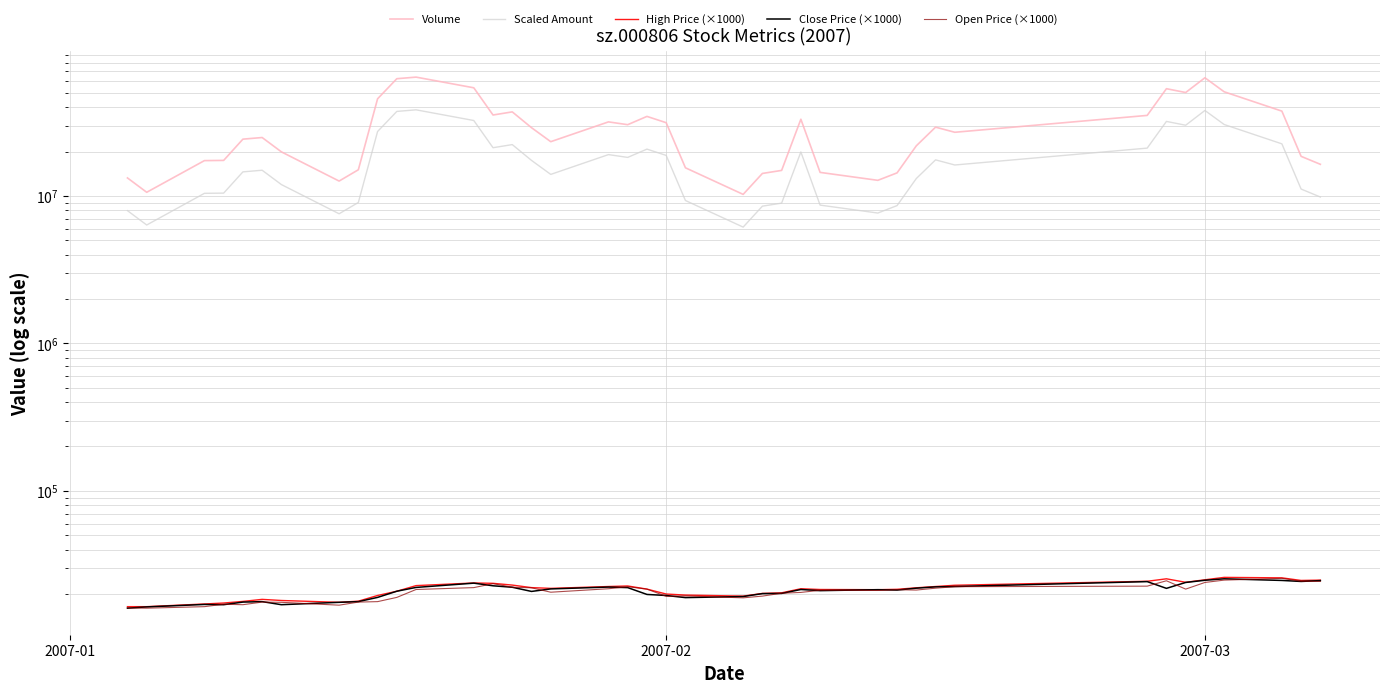

At how many categories does at least one series exceed 62123890?

3